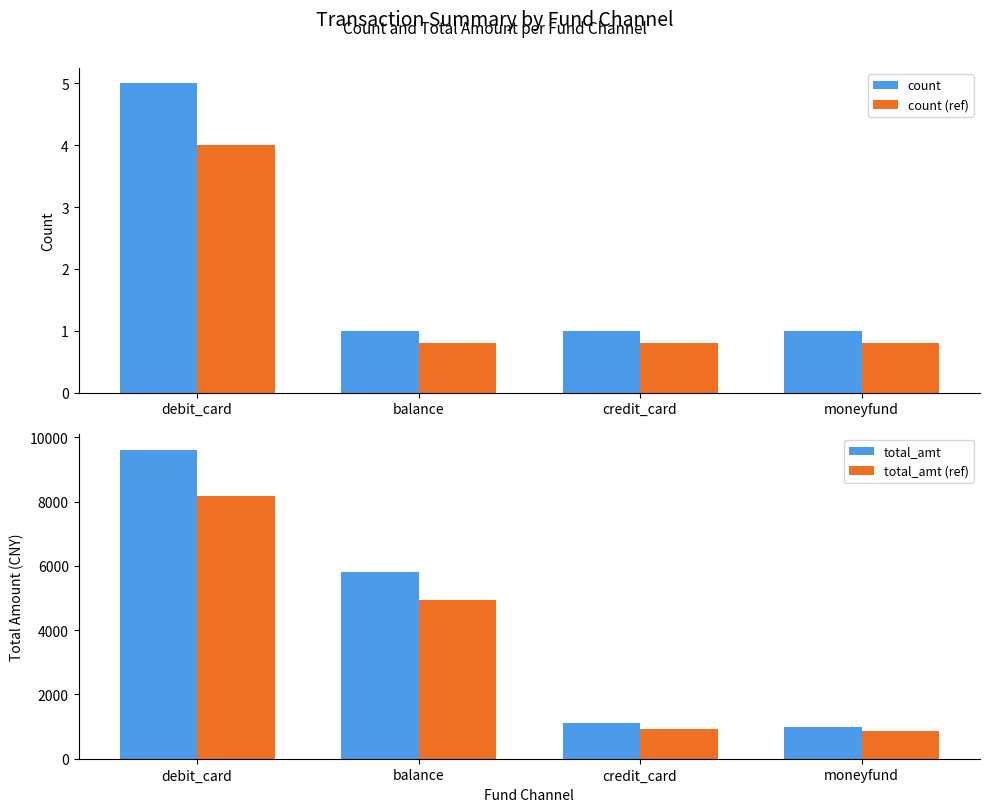

Reading left to right, extract all data points from this chart.

count: 5.0	1.0	1.0	1.0
count (ref): 4.0	0.8	0.8	0.8
total_amt: 9616.0	5800.0	1105.0	1000.0
total_amt (ref): 8173.6	4930.0	939.2	850.0